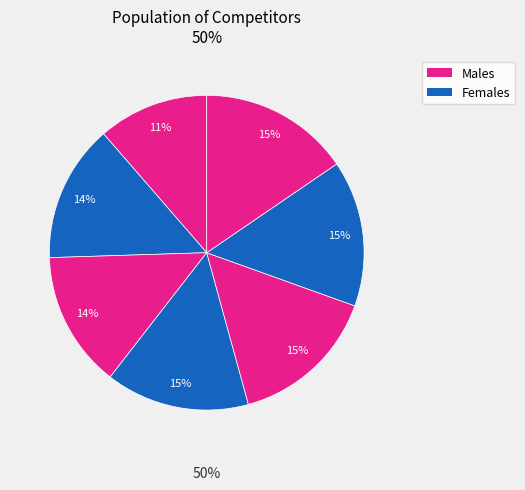

How many slices are in this pie chart?

7